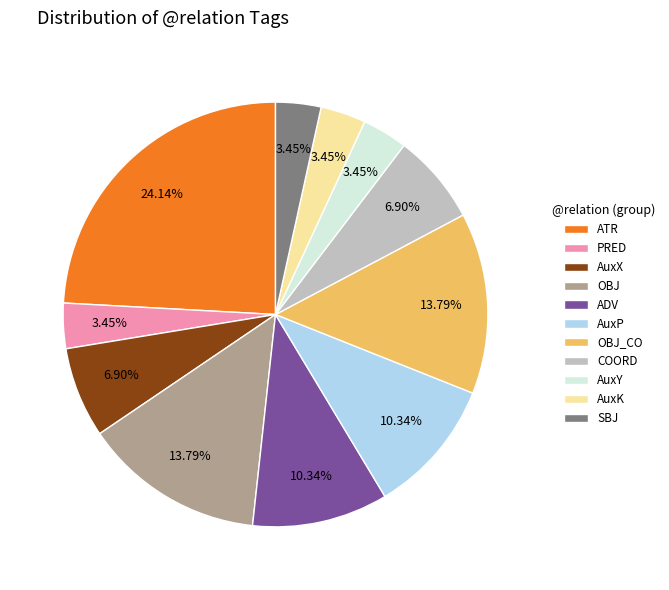

To the nearest percent, what is the average slice percentage?

9%